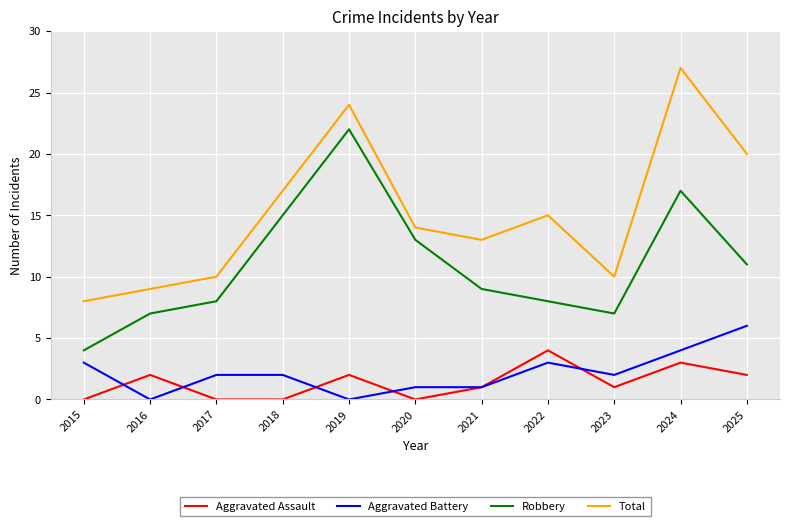

What is the difference between the maximum and second lowest values in the Robbery series?

15